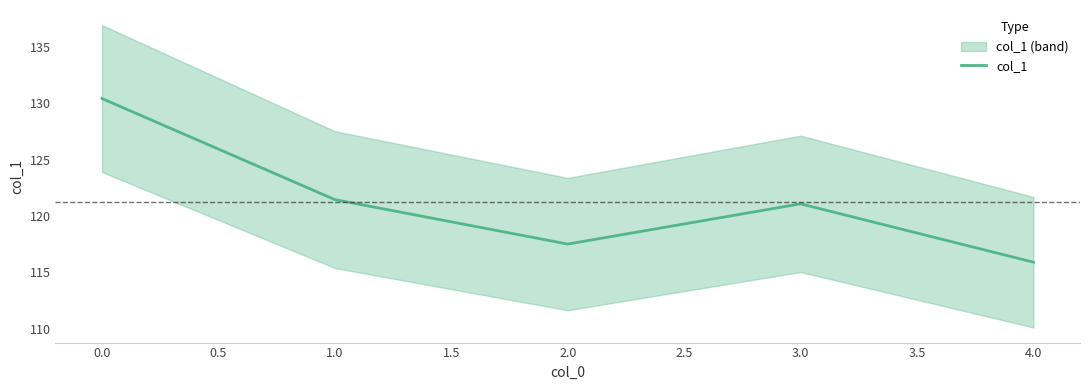

At which label does col_1 reach its minimum?

4.0